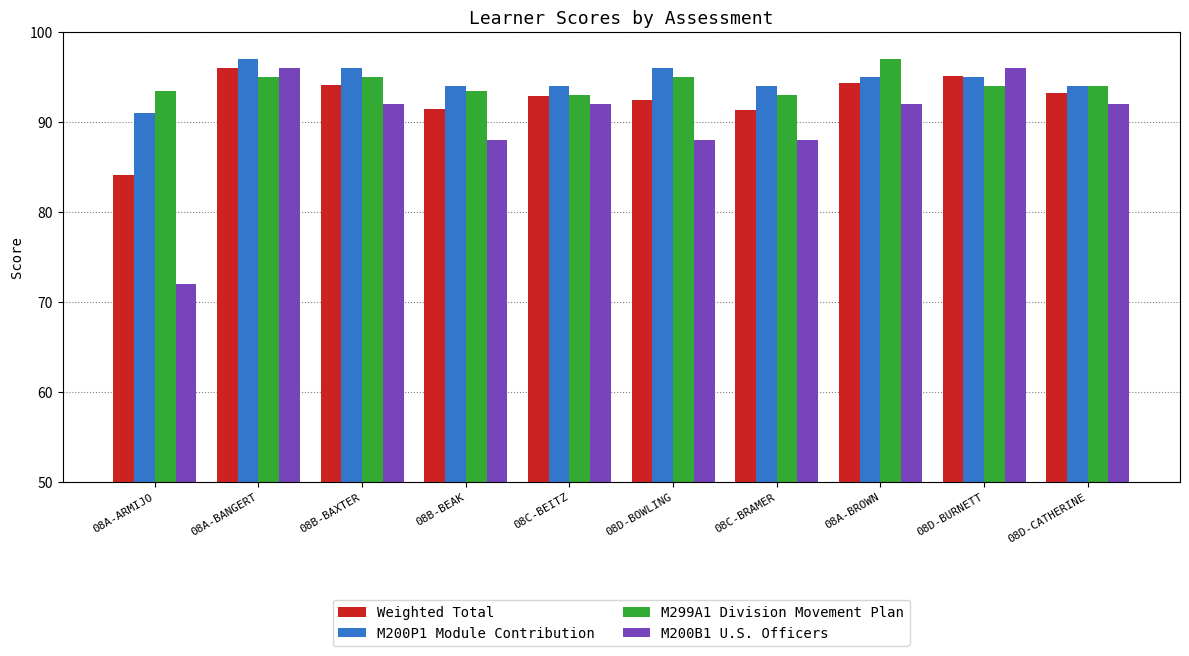

Are the bars grouped side by side (vs. stacked)?

Yes